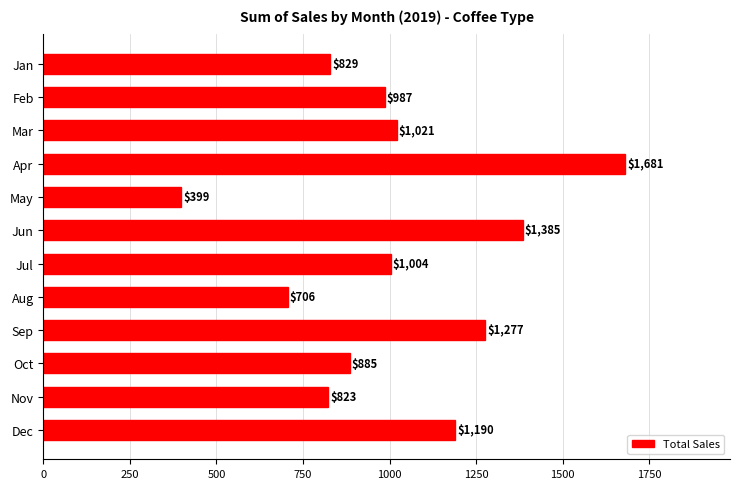

Where is the data nearest to the value 1039?

Mar